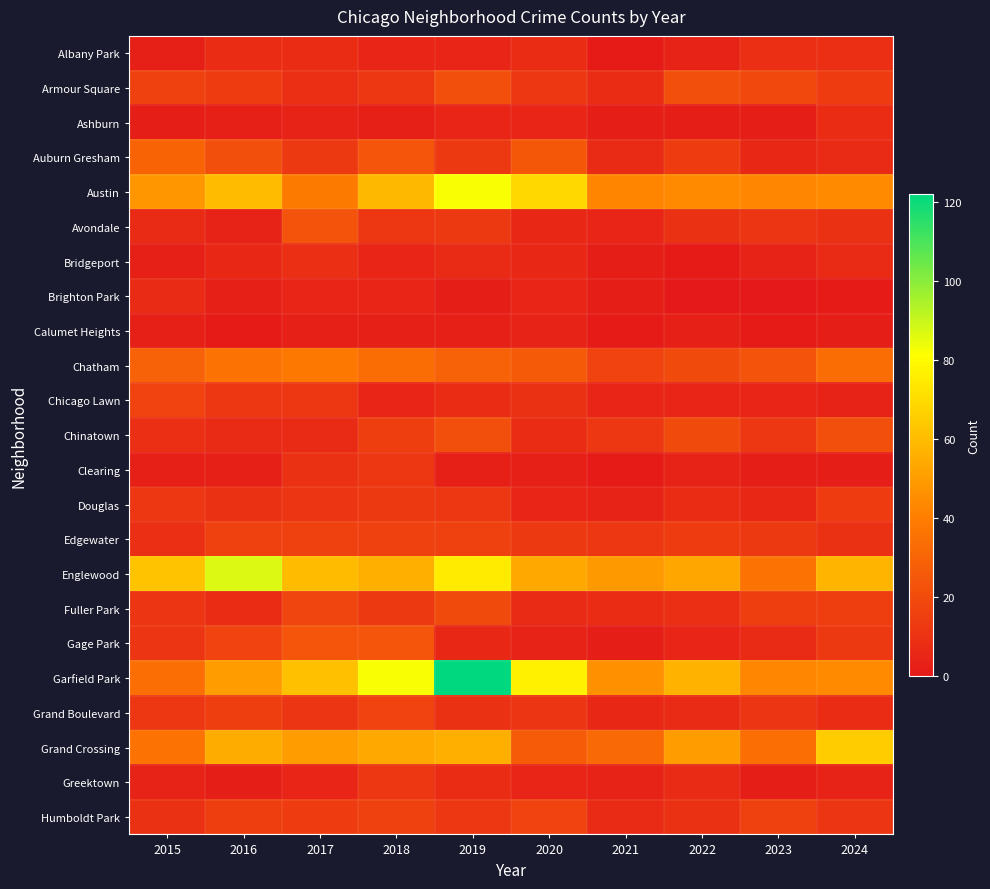

At which category does the chart reach its minimum across all series?

2022